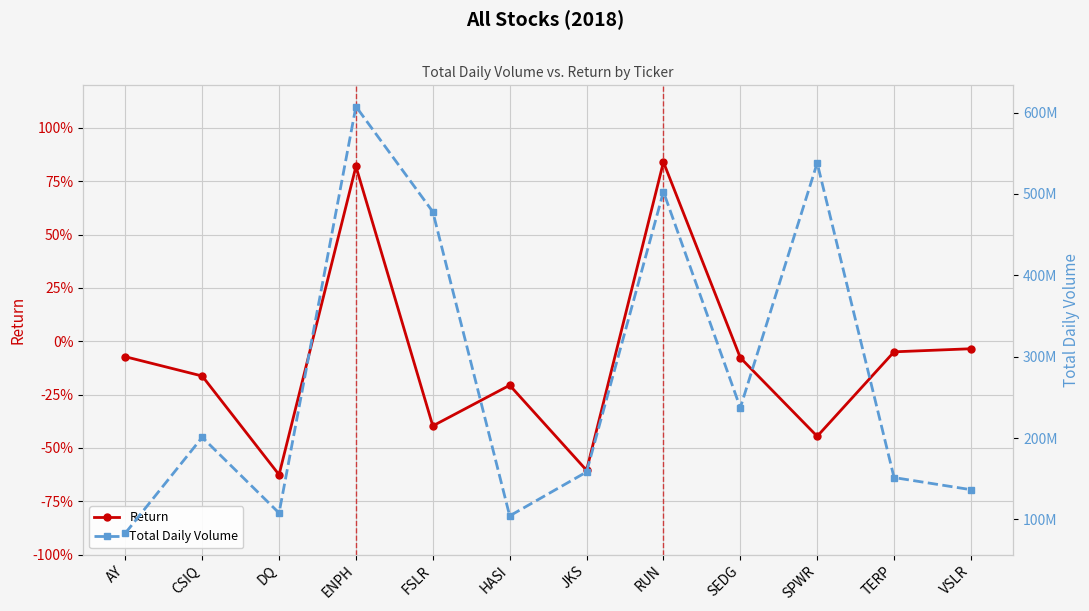

True or false: Total Daily Volume and Return intersect in this chart.

False